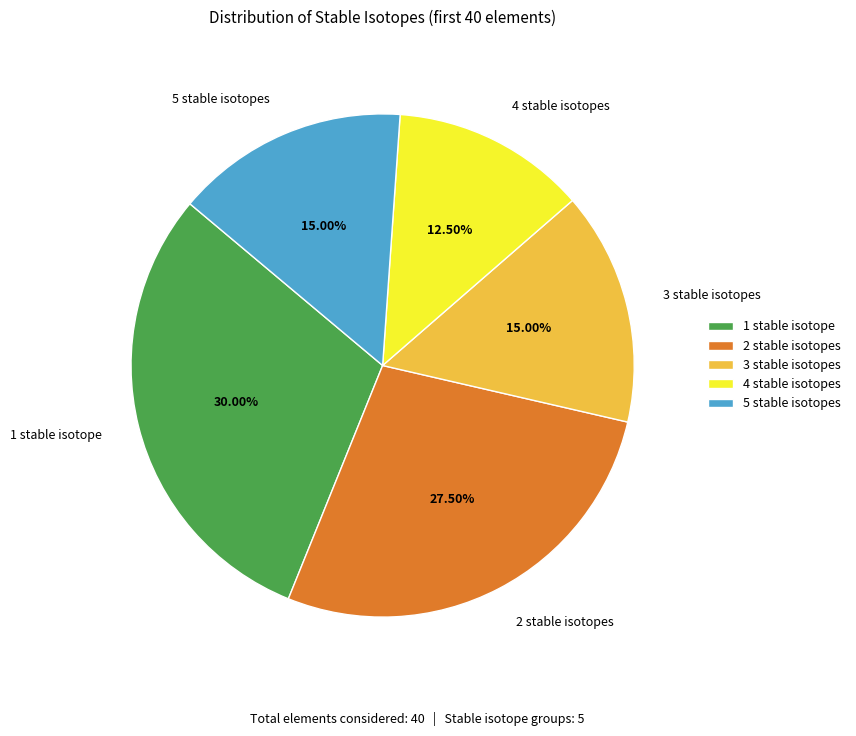

Is the sum of 1 stable isotope and 5 stable isotopes greater than half?

No